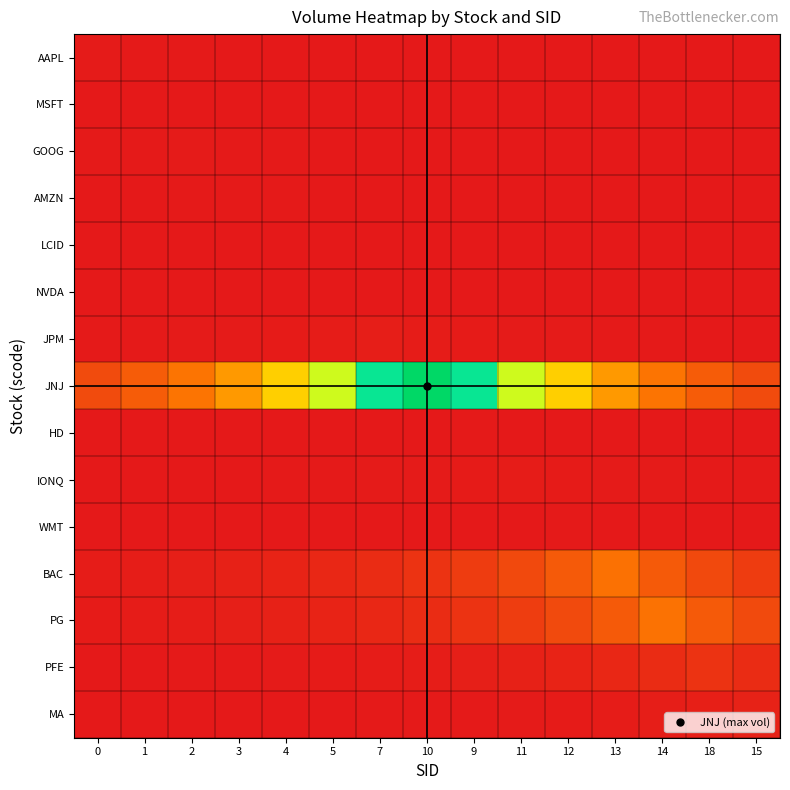

Reading left to right, what are all the values shown in this chart?

AAPL: 0=421.0	1=311.9	2=231.0	3=171.2	4=126.8	5=93.9	7=69.6	10=51.6	9=38.2	11=28.3	12=21.0	13=15.5	14=11.5	18=8.5	15=6.3
MSFT: 0=30.4	1=41.0	2=30.4	3=22.5	4=16.7	5=12.3	7=9.1	10=6.8	9=5.0	11=3.7	12=2.8	13=2.0	14=1.5	18=1.1	15=0.8
GOOG: 0=216.2	1=291.9	2=394.0	3=291.9	4=216.2	5=160.2	7=118.7	10=87.9	9=65.1	11=48.2	12=35.7	13=26.5	14=19.6	18=14.5	15=10.8
AMZN: 0=124.8	1=168.5	2=227.4	3=307.0	4=227.4	5=168.5	7=124.8	10=92.5	9=68.5	11=50.7	12=37.6	13=27.9	14=20.6	18=15.3	15=11.3
LCID: 0=32.8	1=44.3	2=59.8	3=80.7	4=109.0	5=80.7	7=59.8	10=44.3	9=32.8	11=24.3	12=18.0	13=13.3	14=9.9	18=7.3	15=5.4
NVDA: 0=19.0	1=25.6	2=34.6	3=46.6	4=63.0	5=85.0	7=63.0	10=46.6	9=34.6	11=25.6	12=19.0	13=14.1	14=10.4	18=7.7	15=5.7
JPM: 0=211.7	1=285.8	2=385.8	3=520.8	4=703.0	5=949.0	7=1281.0	10=949.0	9=703.0	11=520.8	12=385.8	13=285.8	14=211.7	18=156.9	15=116.2
JNJ: 0=12026.1	1=16233.5	2=21912.9	3=29579.4	4=39928.0	5=53897.1	7=72753.5	10=98207.0	9=72753.5	11=53897.1	12=39928.0	13=29579.4	14=21912.9	18=16233.5	15=12026.1
HD: 0=19.2	1=26.0	2=35.0	3=47.3	4=63.9	5=86.2	7=116.3	10=157.1	9=212.0	11=157.1	12=116.3	13=86.2	14=63.9	18=47.3	15=35.0
IONQ: 0=63.6	1=85.8	2=115.8	3=156.4	4=211.1	5=284.9	7=384.6	10=519.2	9=700.8	11=946.0	12=700.8	13=519.2	14=384.6	18=284.9	15=211.1
WMT: 0=10.4	1=14.0	2=18.9	3=25.5	4=34.4	5=46.4	7=62.6	10=84.6	9=114.2	11=154.1	12=208.0	13=154.1	14=114.2	18=84.6	15=62.6
BAC: 0=780.9	1=1054.1	2=1422.9	3=1920.8	4=2592.8	5=3499.9	7=4724.3	10=6377.2	9=8608.3	11=11620.0	12=15685.3	13=21173.0	14=15685.3	18=11620.0	15=8608.3
PG: 0=584.6	1=789.1	2=1065.2	3=1437.9	4=1940.9	5=2620.0	7=3536.6	10=4773.9	9=6444.1	11=8698.6	12=11741.8	13=15849.8	14=21395.0	18=15849.8	15=11741.8
PFE: 0=129.1	1=174.3	2=235.3	3=317.6	4=428.8	5=578.8	7=781.3	10=1054.6	9=1423.6	11=1921.6	12=2593.9	13=3501.4	14=4726.4	18=6380.0	15=4726.4
MA: 0=33.1	1=44.7	2=60.4	3=81.5	4=110.0	5=148.5	7=200.4	10=270.5	9=365.1	11=492.9	12=665.3	13=898.1	14=1212.3	18=1636.5	15=2209.0